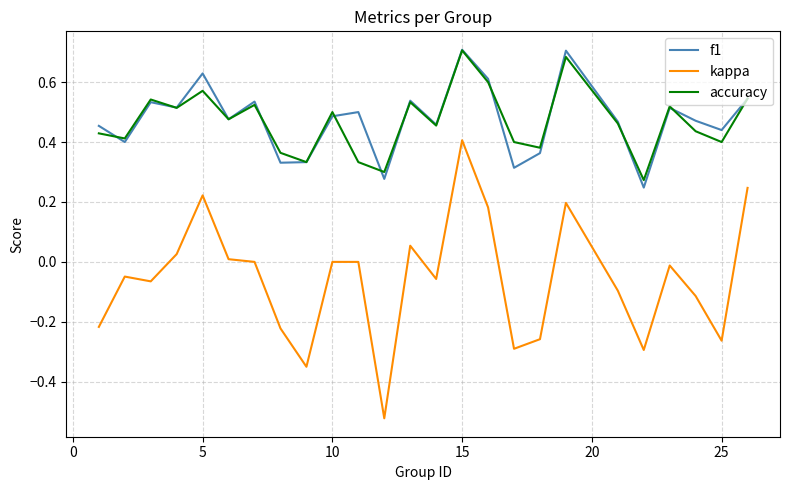

Does the chart have visible grid lines?

Yes